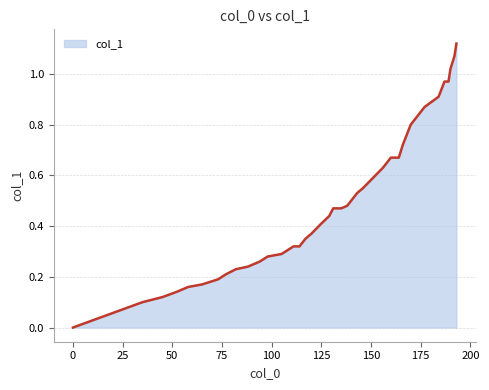

Does the chart display data point markers on the line(s)?

No